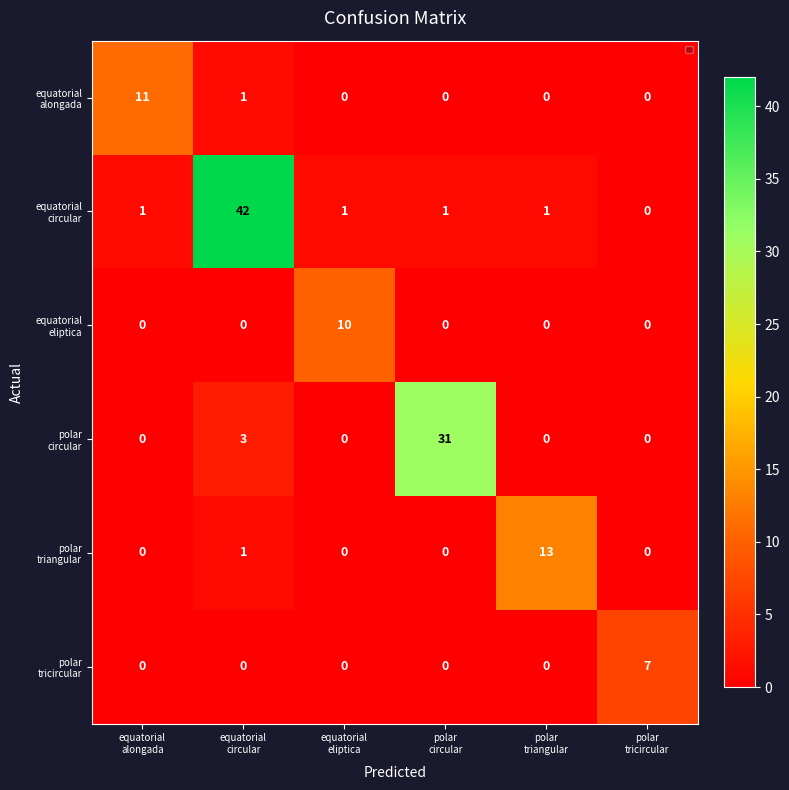

Count the number of categories in the chart.

6